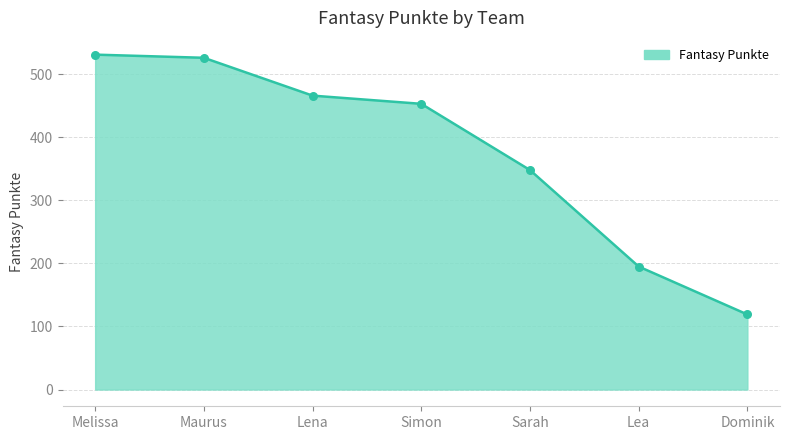

Approximately how many times larger is the value at Sarah compared to Melissa?

0.7